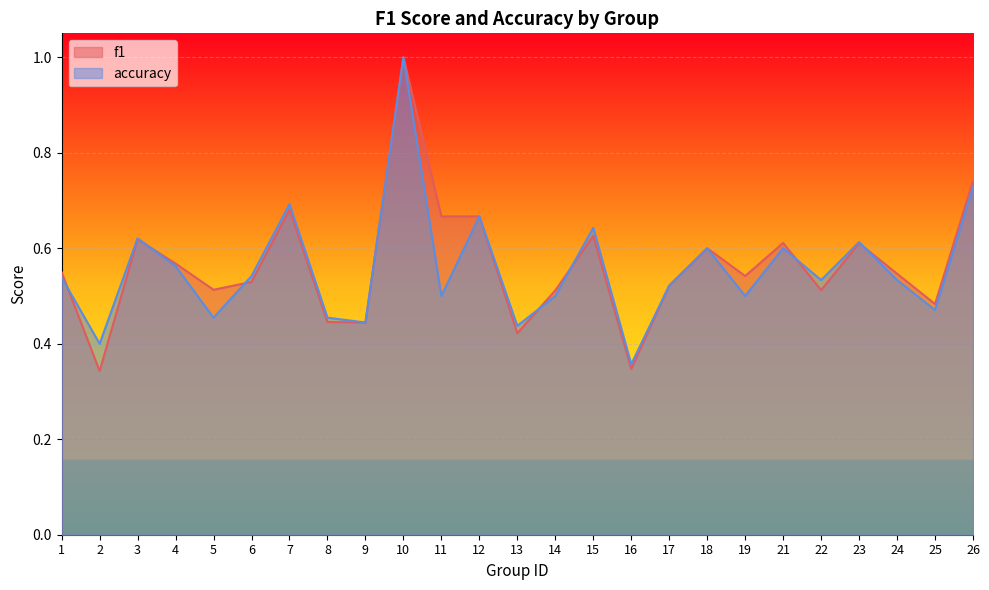

The accuracy series shows 0.4 at 9. True or false?

True